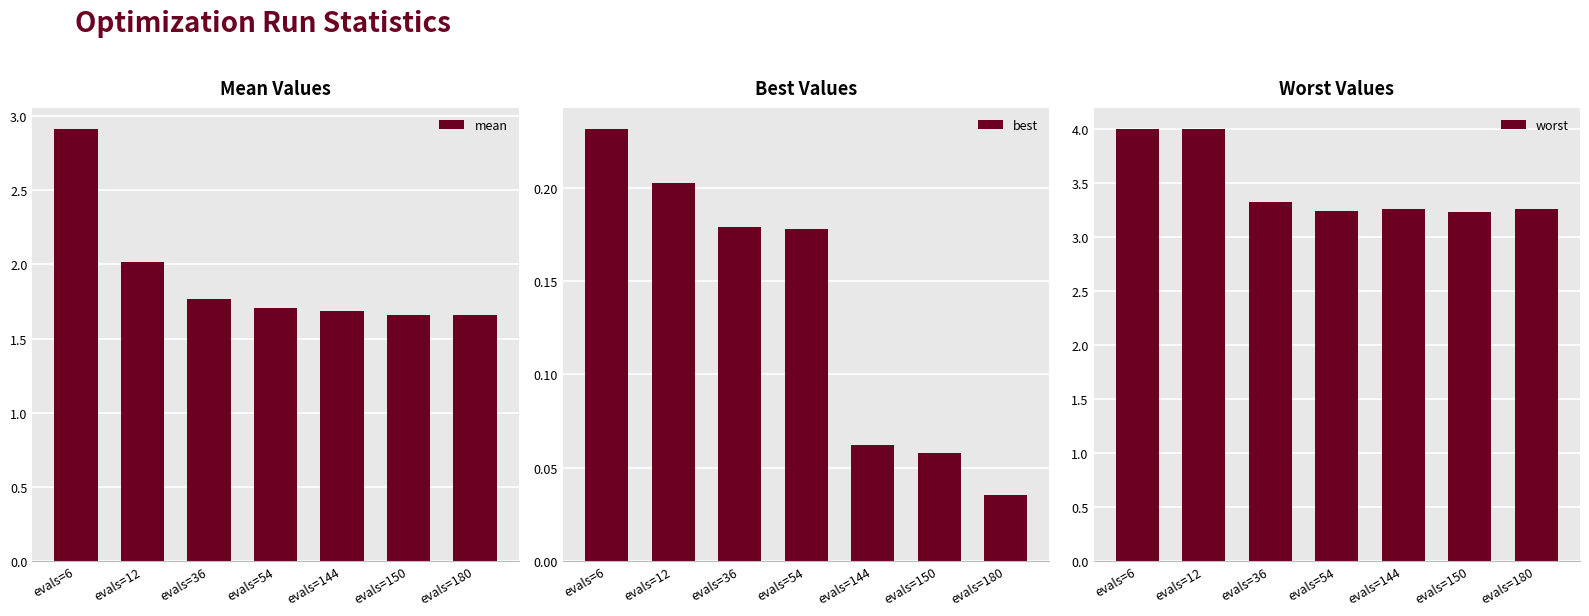

What is the sum of the best values at evals=150 and evals=54?

0.2